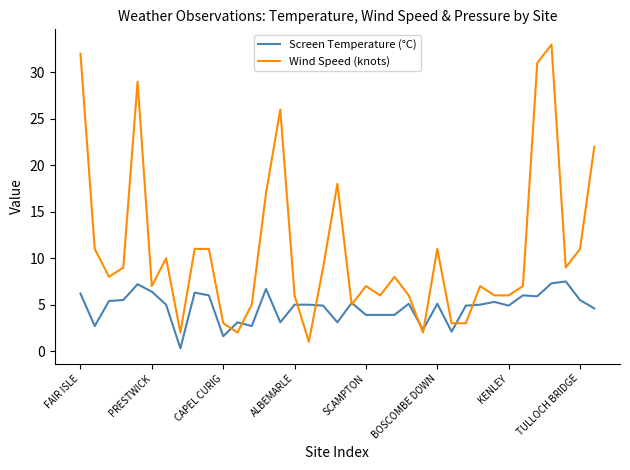

True or false: Screen Temperature (°C) has more than 2 points higher than both neighbors.

True